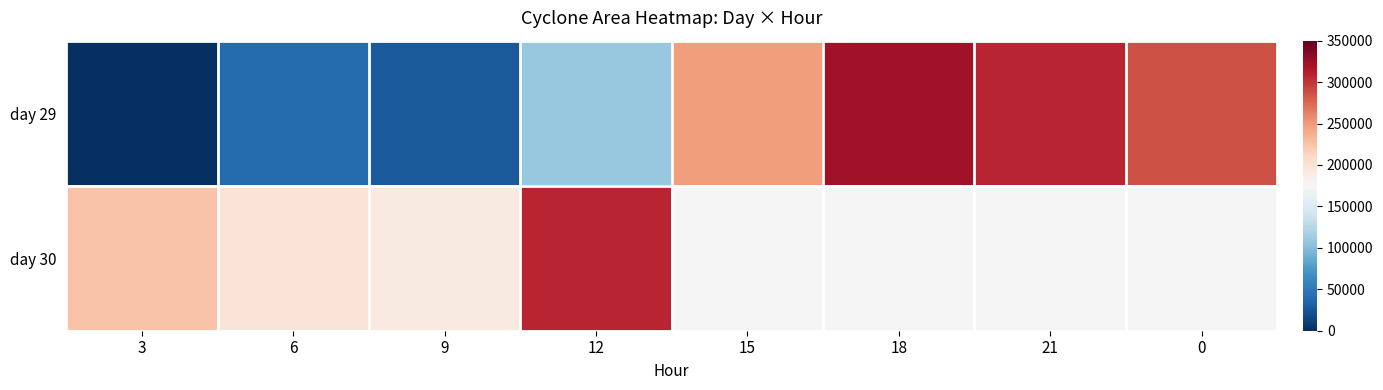

Is it true that day 29 equals 8434.2 at 9?

False